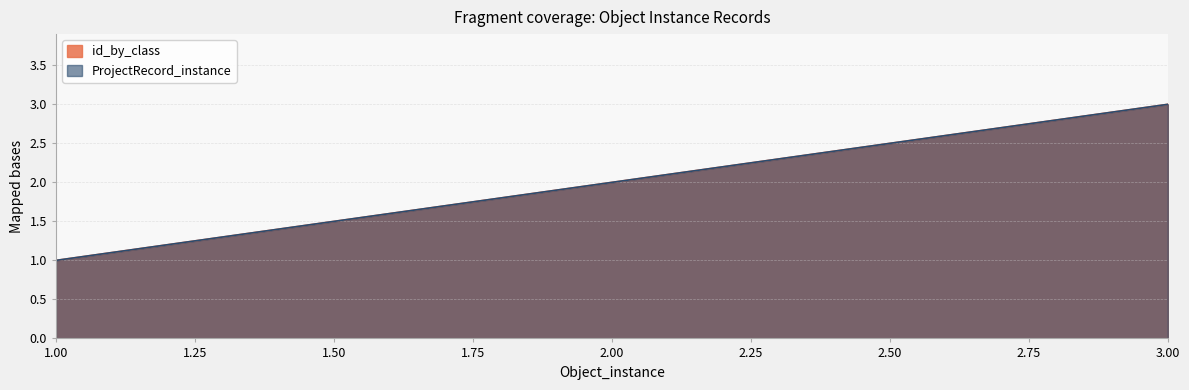

What is the maximum value for ProjectRecord_instance?

3